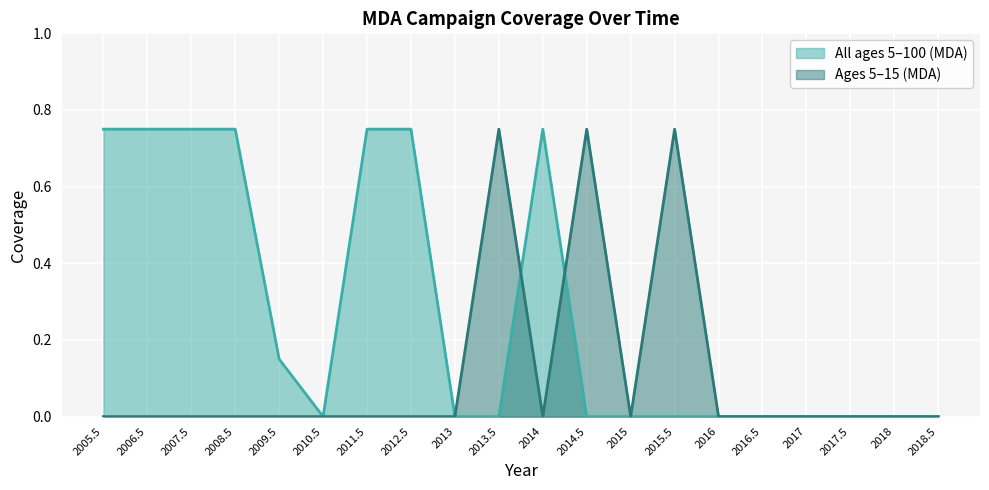

What is the sum of all Row1_coverage line values?

5.4